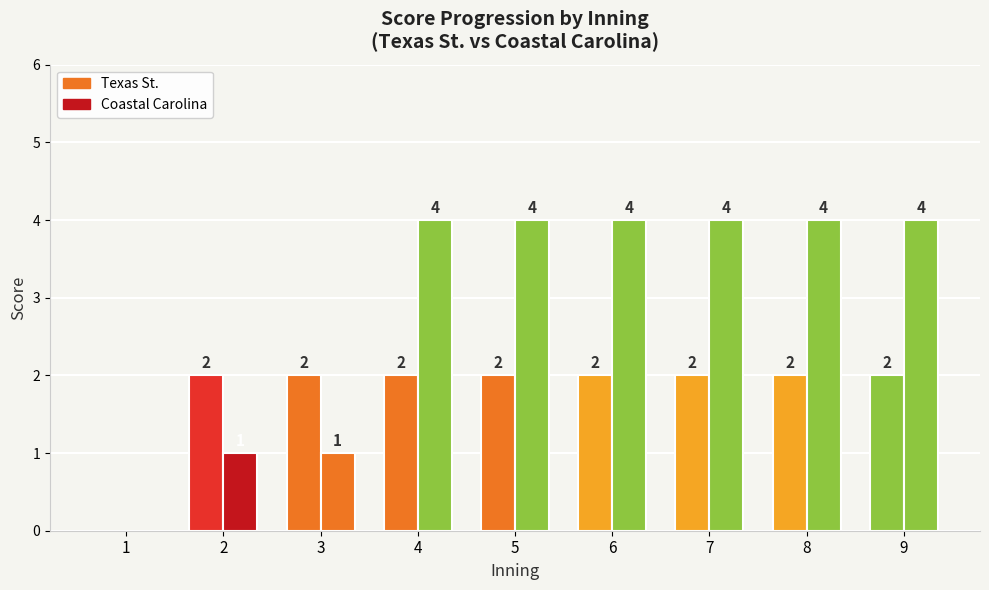

What is the average value of the Texas St. series?

2